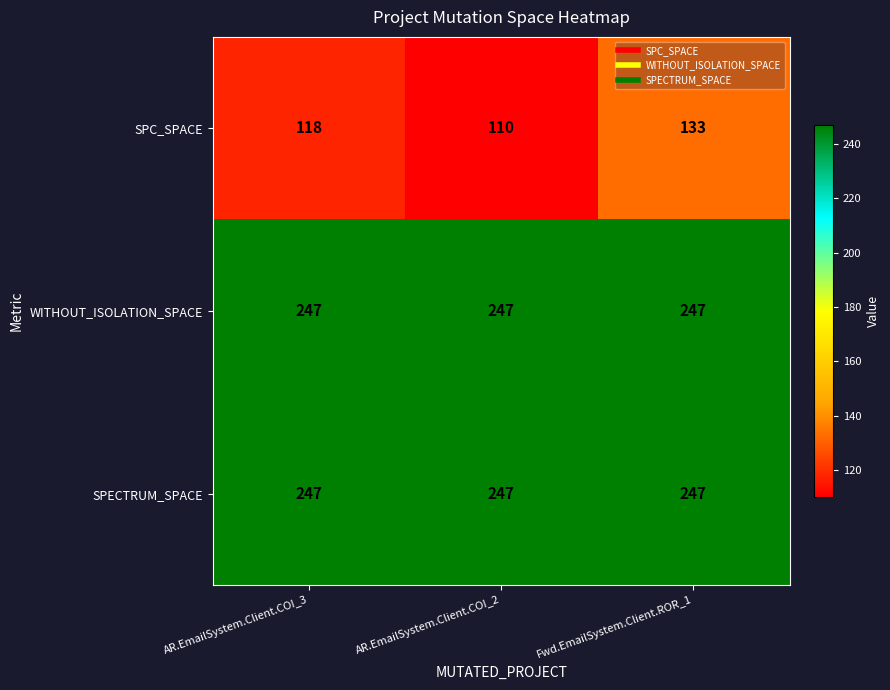

What is the approximate value of SPECTRUM_SPACE at AR.EmailSystem.Client.COI_2?

247